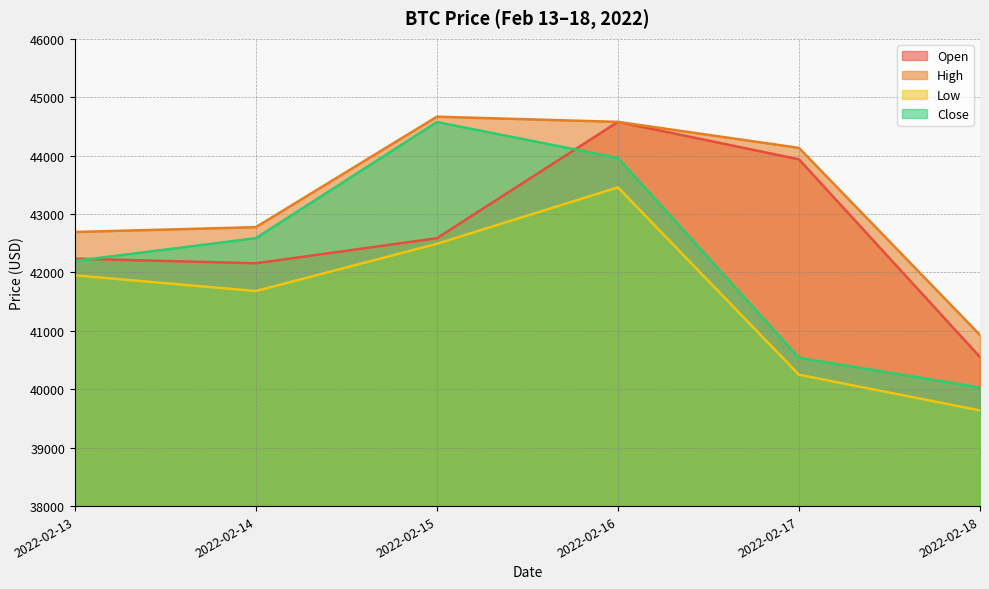

At 2022-02-18, list the series in order from smallest to largest.

Low, Close, Open, High